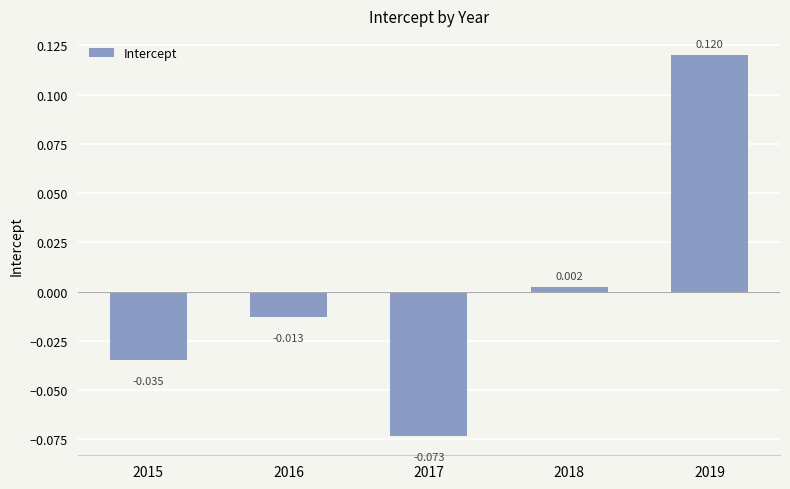

Count the number of data series in this chart.

1